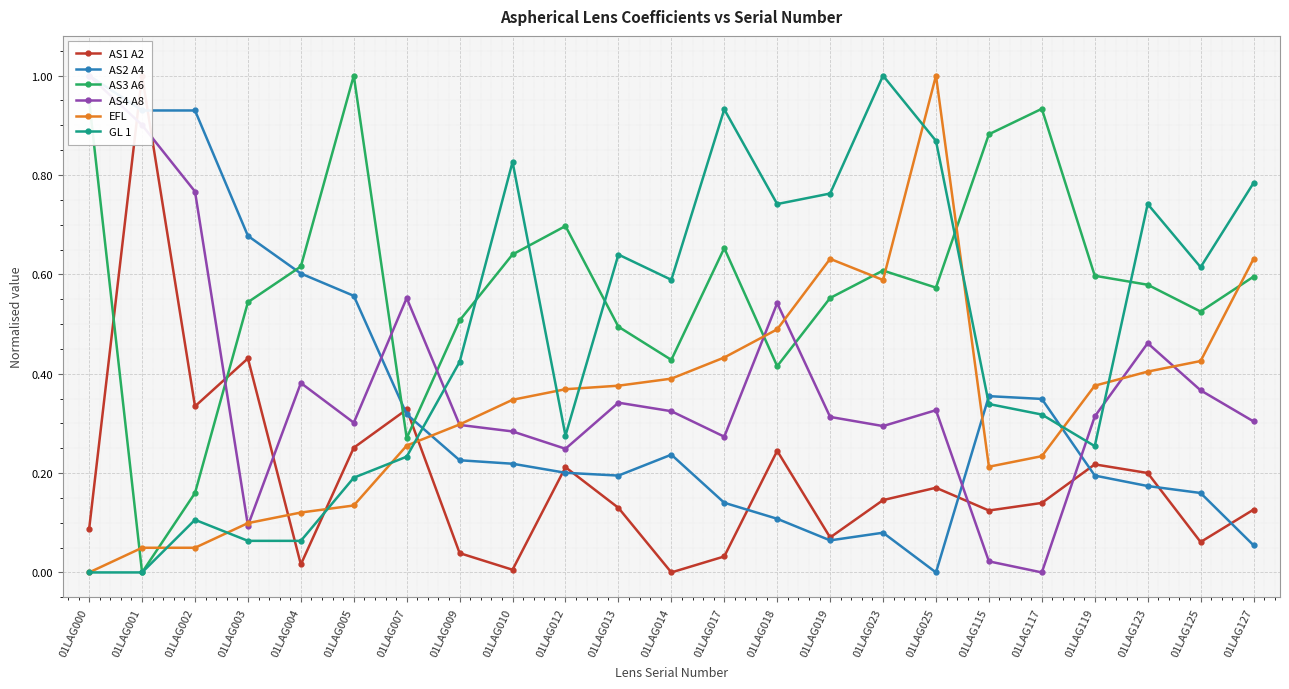

Is this an area chart (filled region under the line)?

No